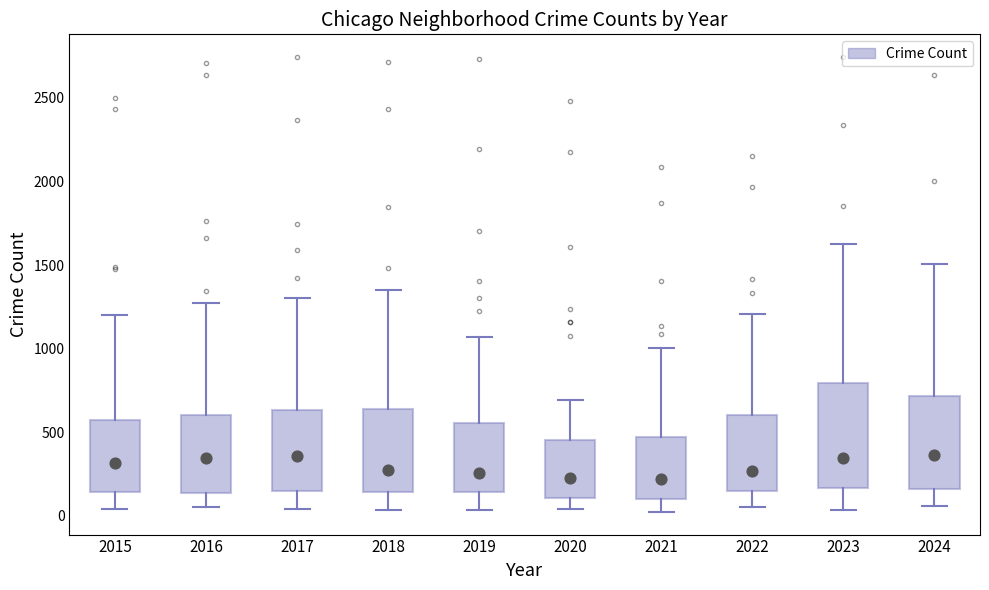

Where is the upper edge of the box at x = 2016 on the y-axis? The values are not printed on the chart, so give them approximately, as read against the axis.

600